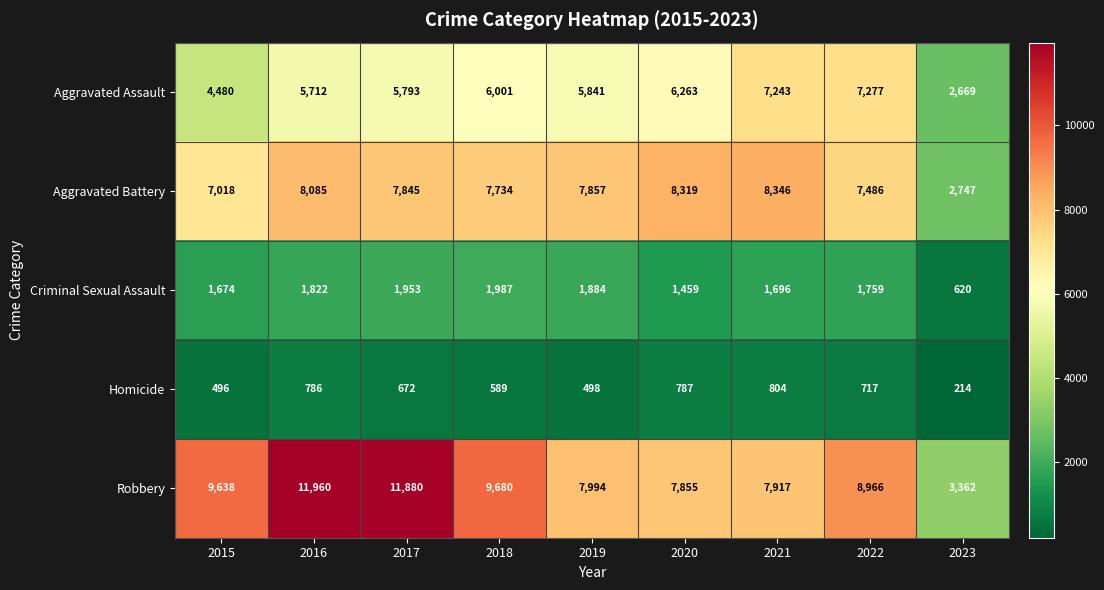

Where is Robbery nearest to the value 7661?

2020